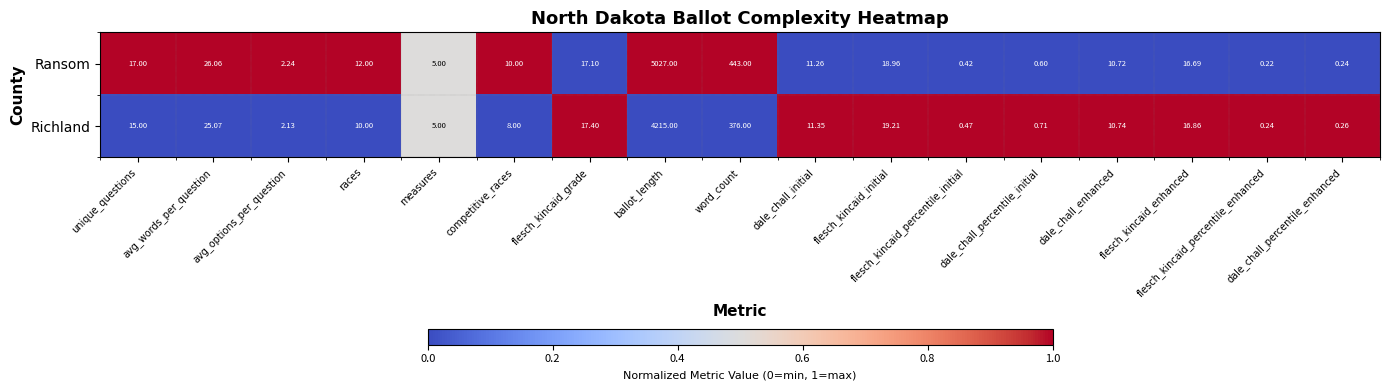

Which series changed the most between flesch_kincaid_percentile_initial and flesch_kincaid_enhanced?

Richland